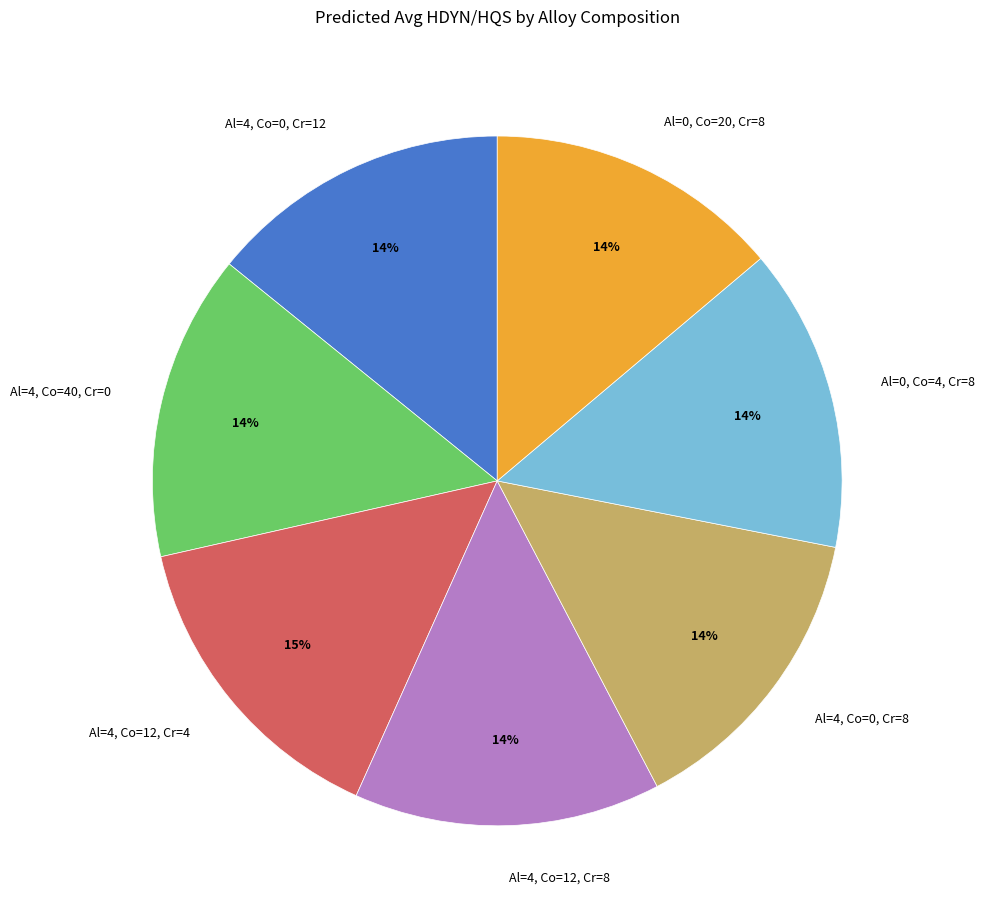

Combined, do Al=4, Co=40, Cr=0 and Al=0, Co=4, Cr=8 account for over 50%?

No